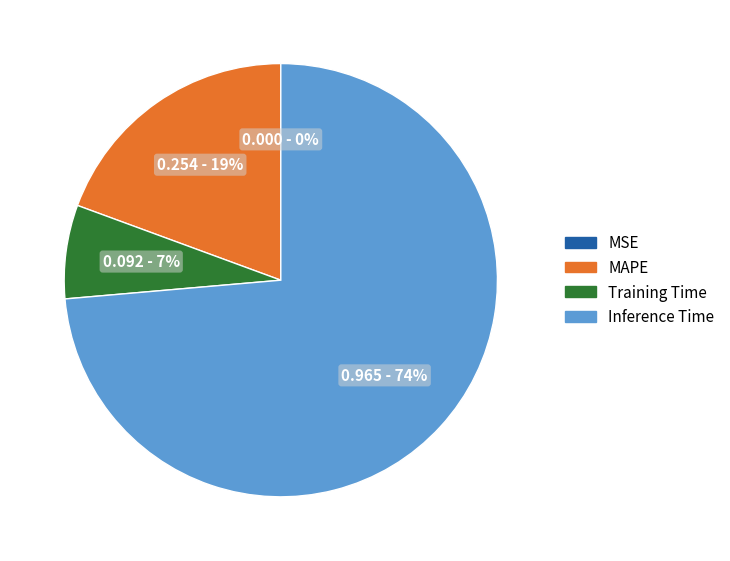

Is the sum of Inference Time and Training Time greater than half?

Yes